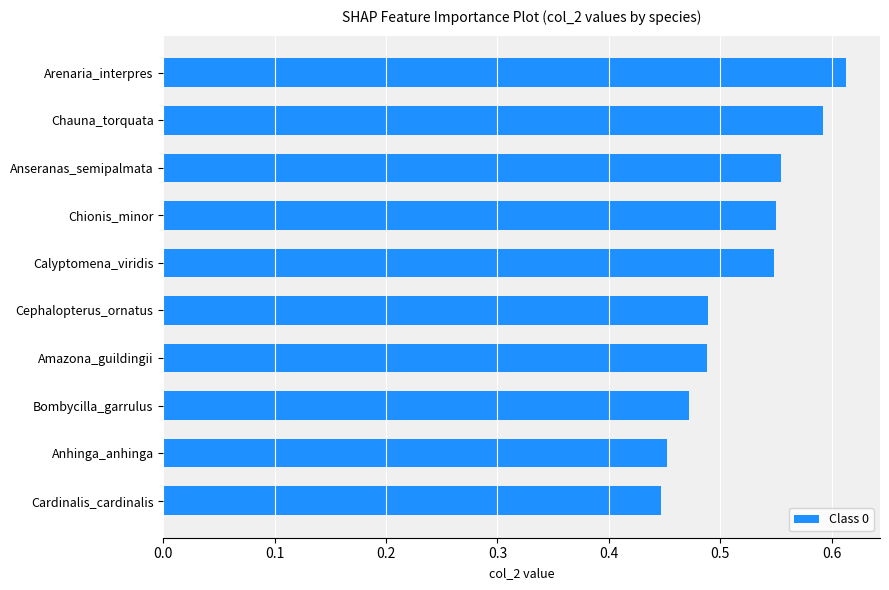

Which category has the highest value across all series?

Arenaria_interpres